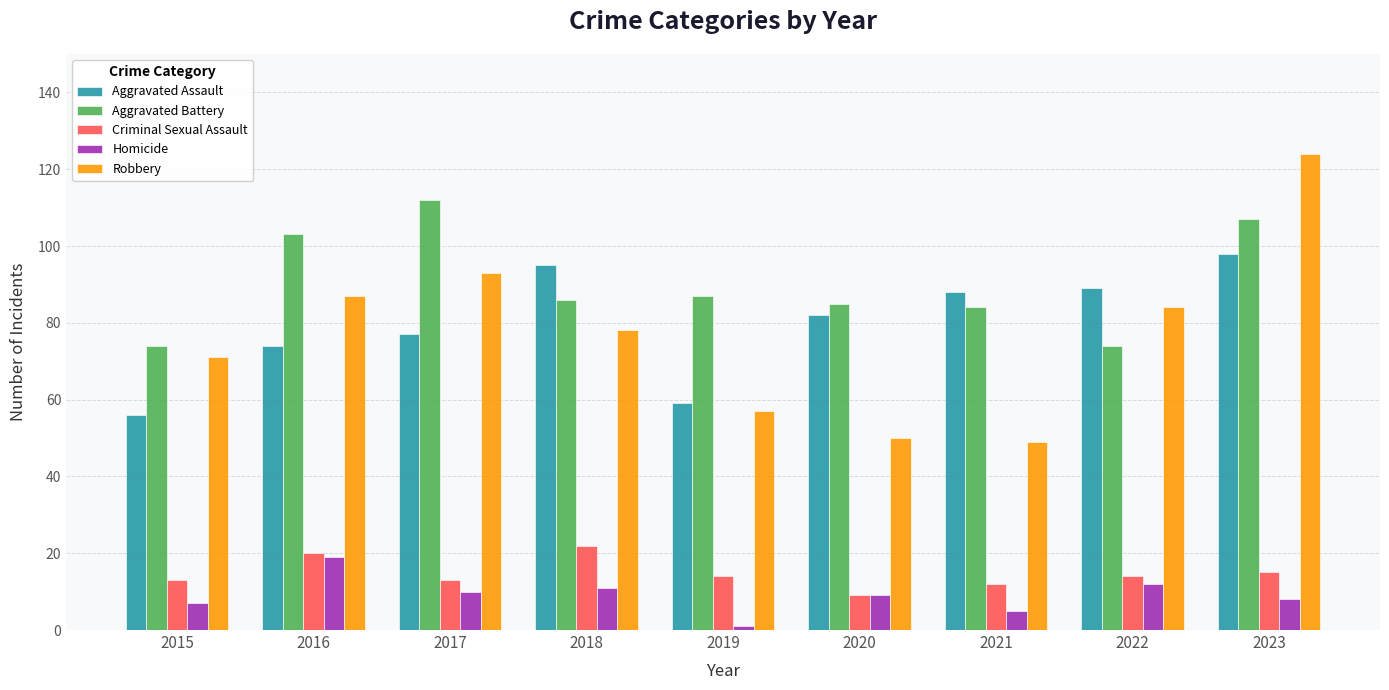

What is the difference between the maximum and minimum values in the Robbery series?

75